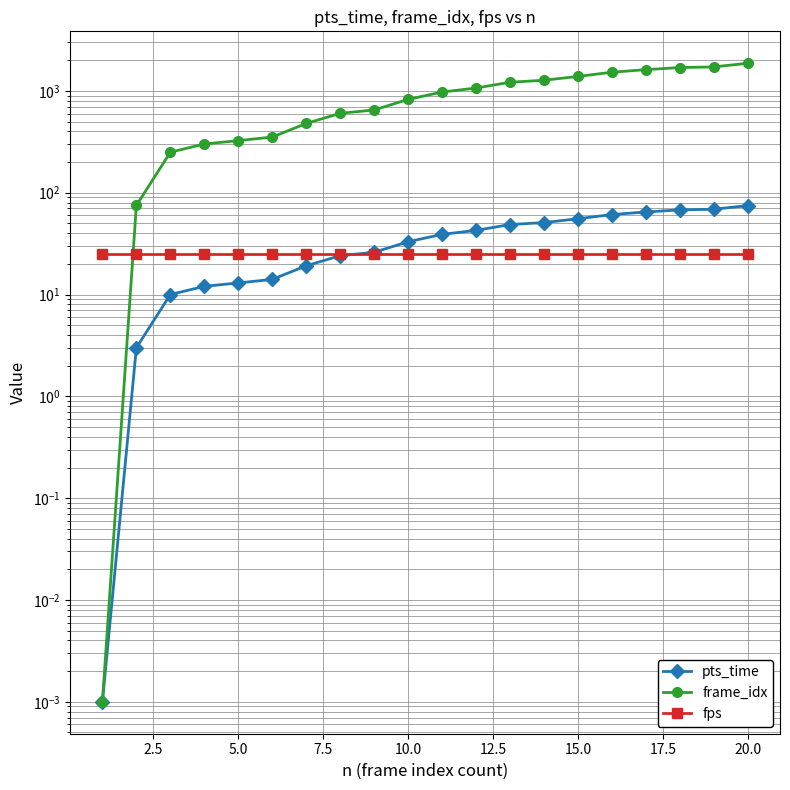

At how many categories does at least one series exceed 1702?

2